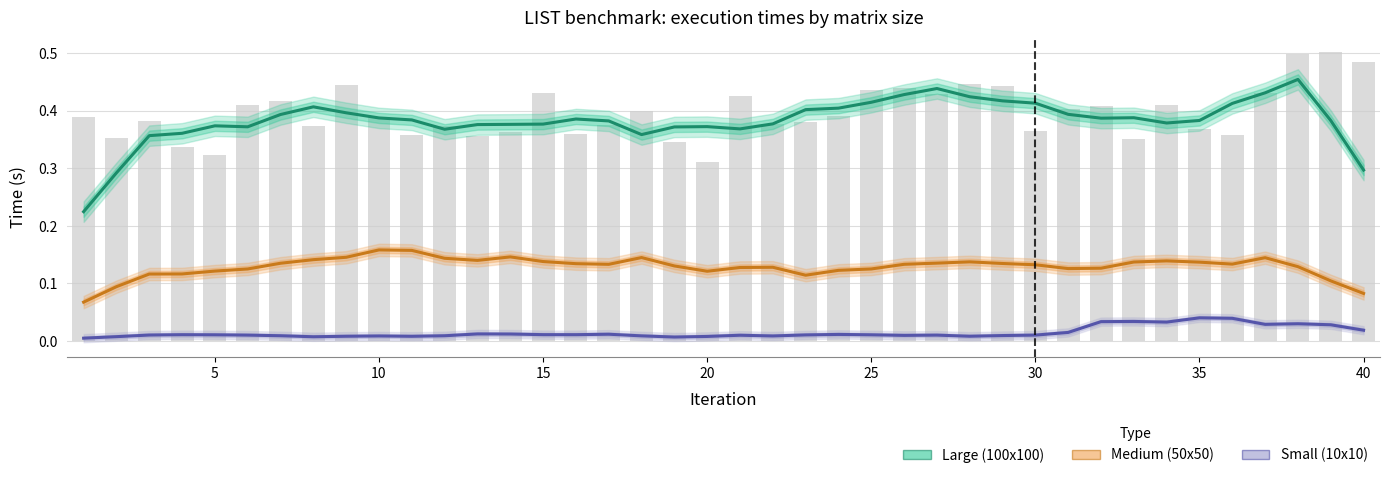

How many groups of bars are there?

40